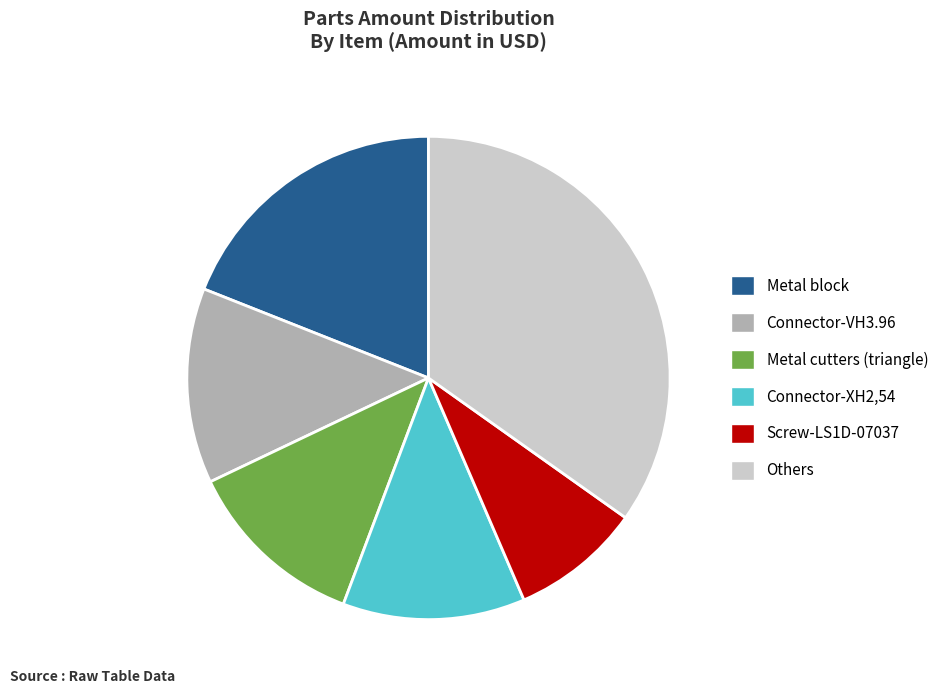

Which slice is the smallest?

Screw-LS1D-07037